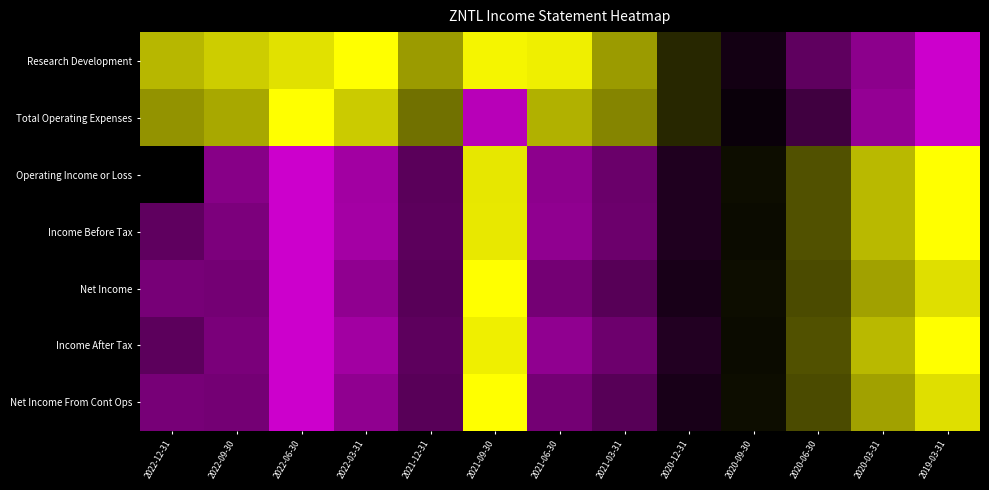

The Research Development series shows 0.5 at 2020-09-30. True or false?

True